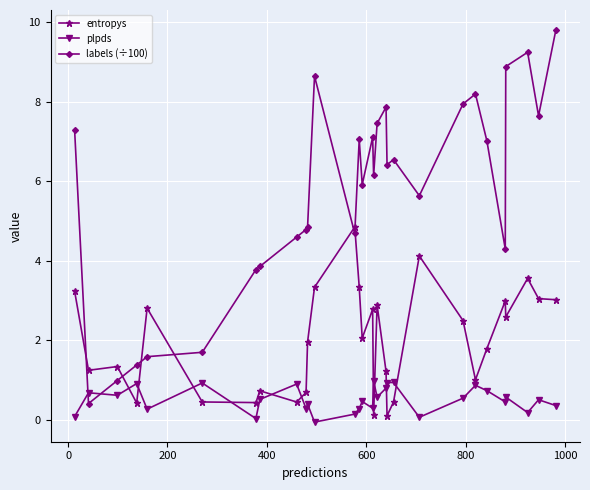

In entropys, how many points are higher than both neighbors (excluding endpoints)?

9